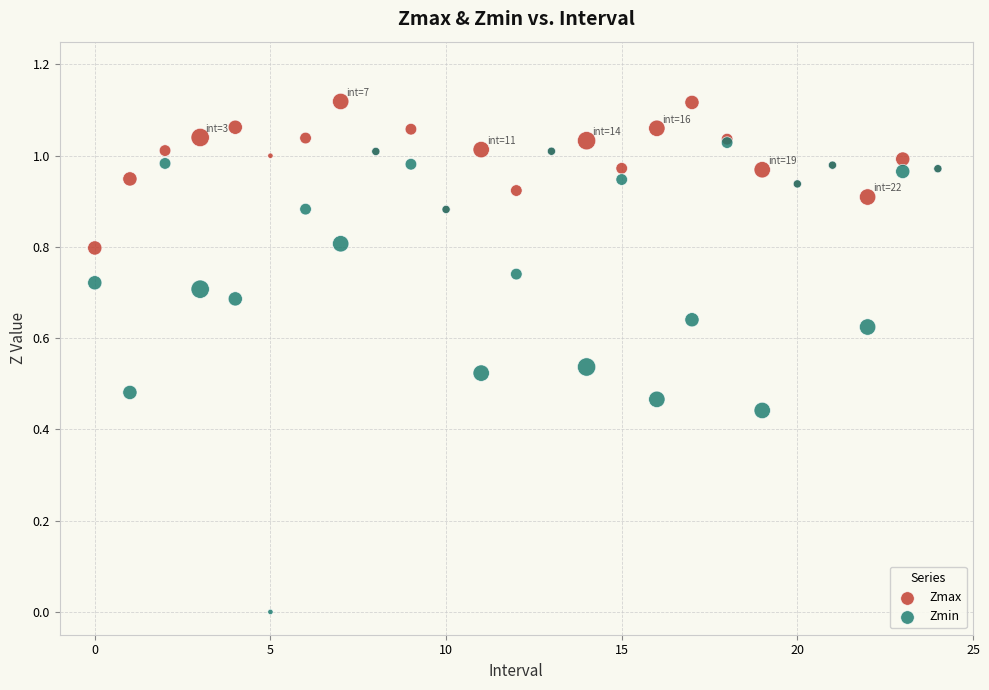

What are all the series names shown in the legend?

Zmax, Zmin